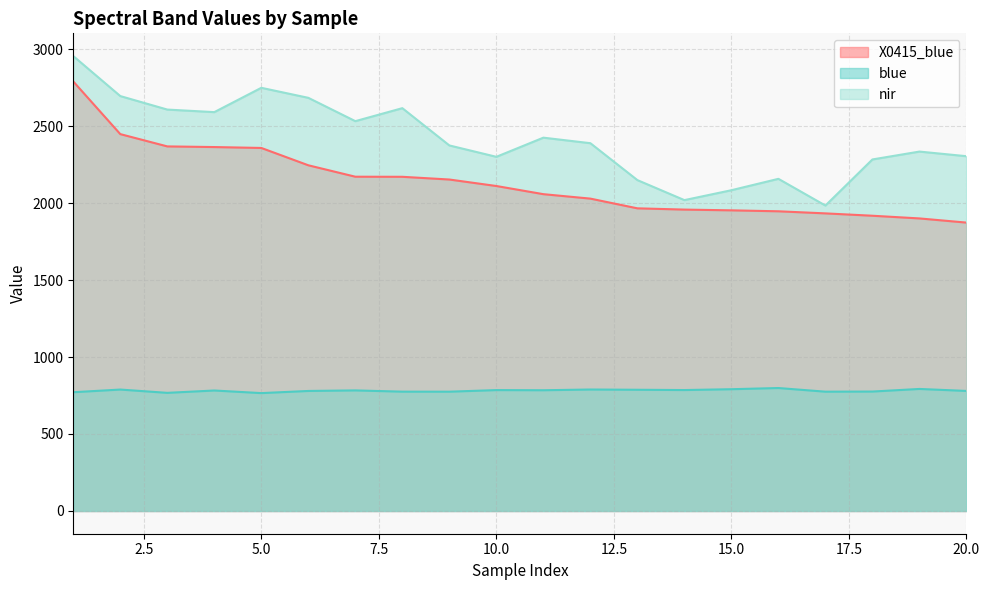

What is the approximate value of blue at 17?

774.8